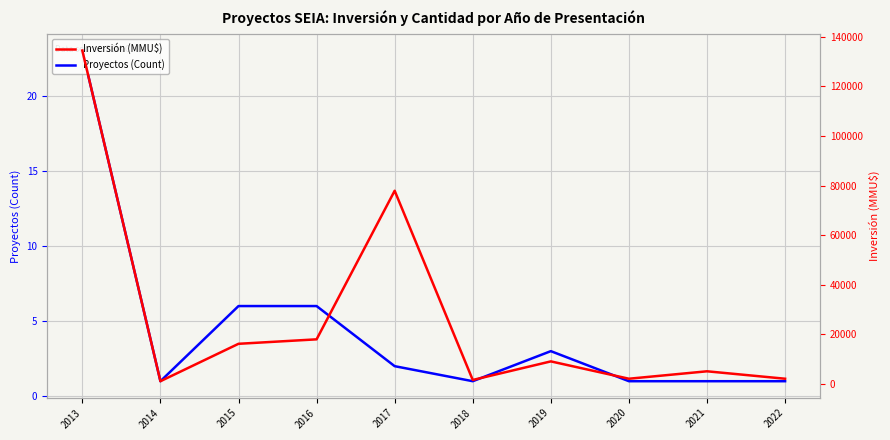

What is the total value across all series at 2013?

134513